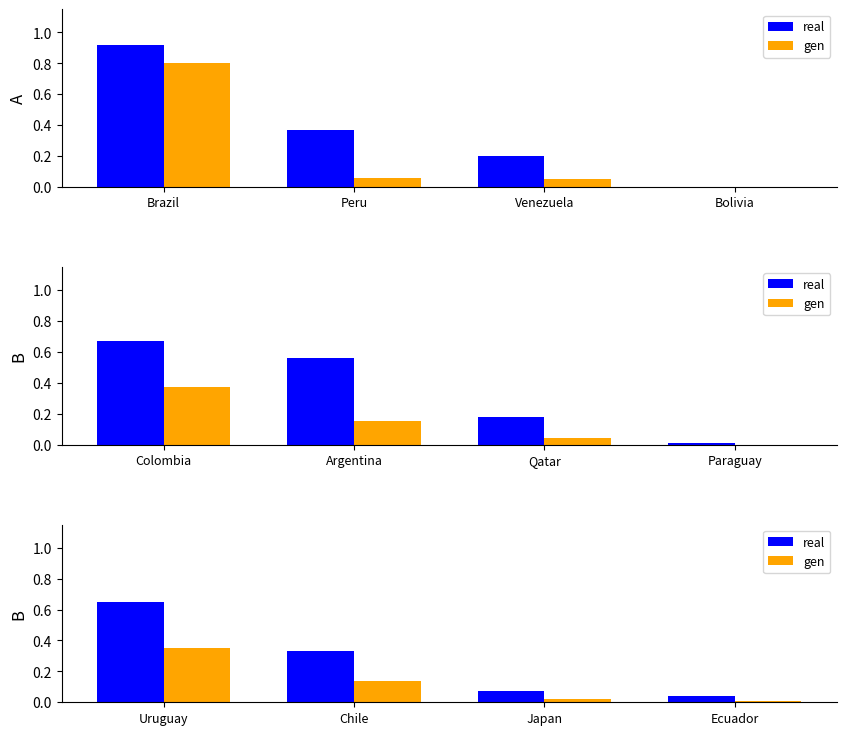

Which label corresponds to the smallest value in the chart?

Ecuador